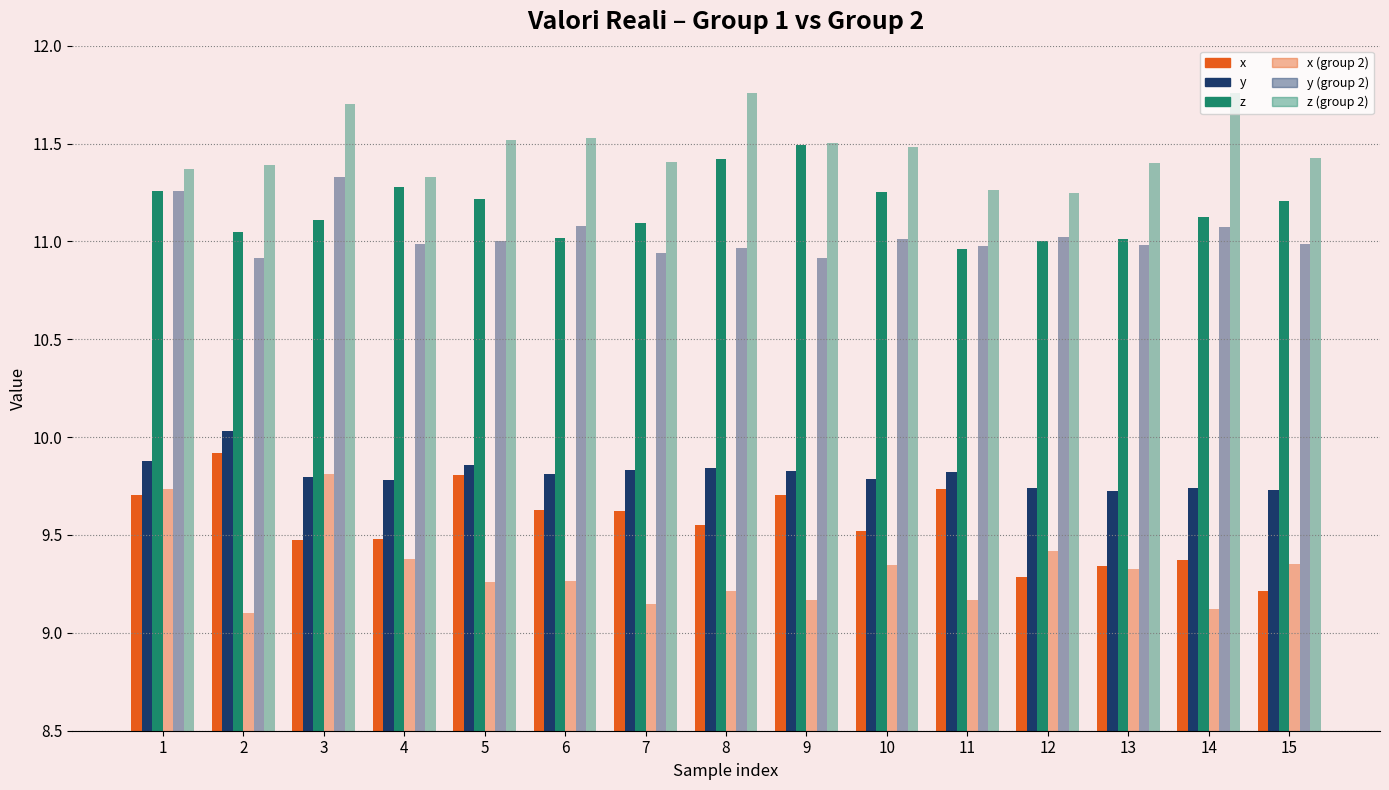

Reading left to right, transcribe all the data shown in this chart.

x (group1): 1=9.7	2=9.9	3=9.5	4=9.5	5=9.8	6=9.6	7=9.6	8=9.6	9=9.7	10=9.5	11=9.7	12=9.3	13=9.3	14=9.4	15=9.2
y (group1): 1=9.9	2=10.0	3=9.8	4=9.8	5=9.9	6=9.8	7=9.8	8=9.8	9=9.8	10=9.8	11=9.8	12=9.7	13=9.7	14=9.7	15=9.7
z (group1): 1=11.3	2=11.1	3=11.1	4=11.3	5=11.2	6=11.0	7=11.1	8=11.4	9=11.5	10=11.2	11=11.0	12=11.0	13=11.0	14=11.1	15=11.2
x (group2): 1=9.7	2=9.1	3=9.8	4=9.4	5=9.3	6=9.3	7=9.1	8=9.2	9=9.2	10=9.3	11=9.2	12=9.4	13=9.3	14=9.1	15=9.3
y (group2): 1=11.3	2=10.9	3=11.3	4=11.0	5=11.0	6=11.1	7=10.9	8=11.0	9=10.9	10=11.0	11=11.0	12=11.0	13=11.0	14=11.1	15=11.0
z (group2): 1=11.4	2=11.4	3=11.7	4=11.3	5=11.5	6=11.5	7=11.4	8=11.8	9=11.5	10=11.5	11=11.3	12=11.2	13=11.4	14=11.8	15=11.4